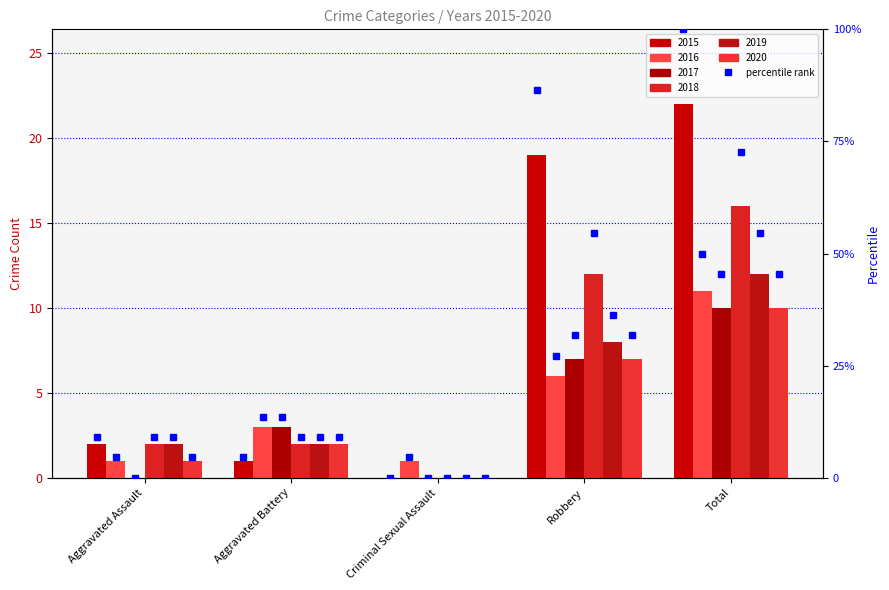

What is the label of the 3rd bar from the left?

Criminal Sexual Assault